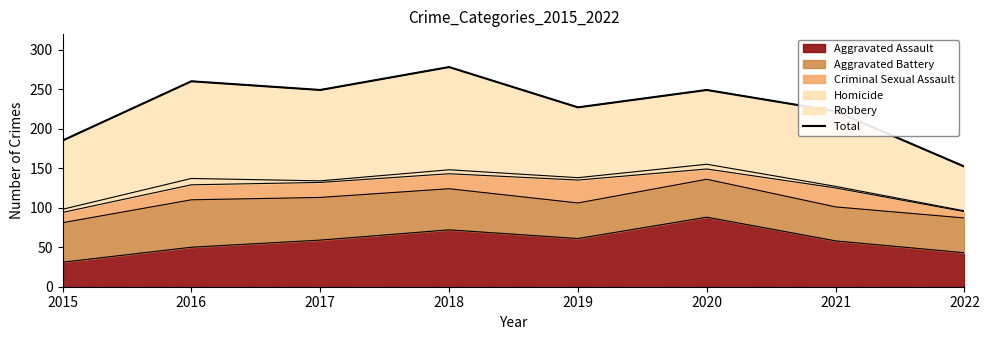

Reading left to right, list all the values displayed in this chart.

185	260	249	278	227	249	222	152